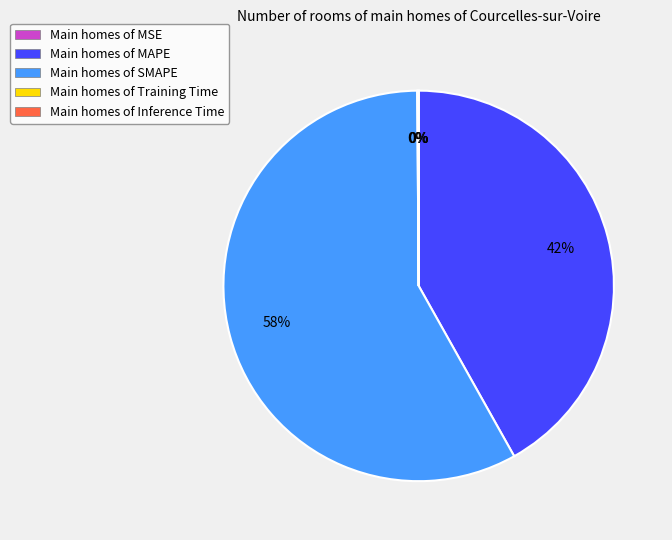

What is the ratio of the value at Main homes of SMAPE to the value at Main homes of MAPE?

1.4